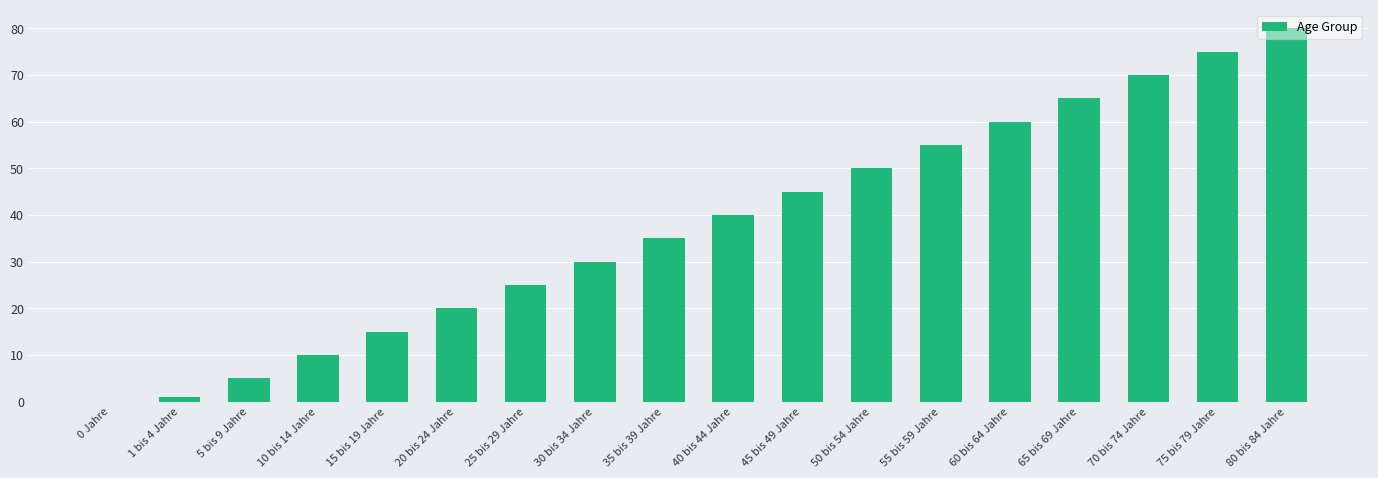

Which has a higher value, 75 bis 79 Jahre or 40 bis 44 Jahre?

75 bis 79 Jahre